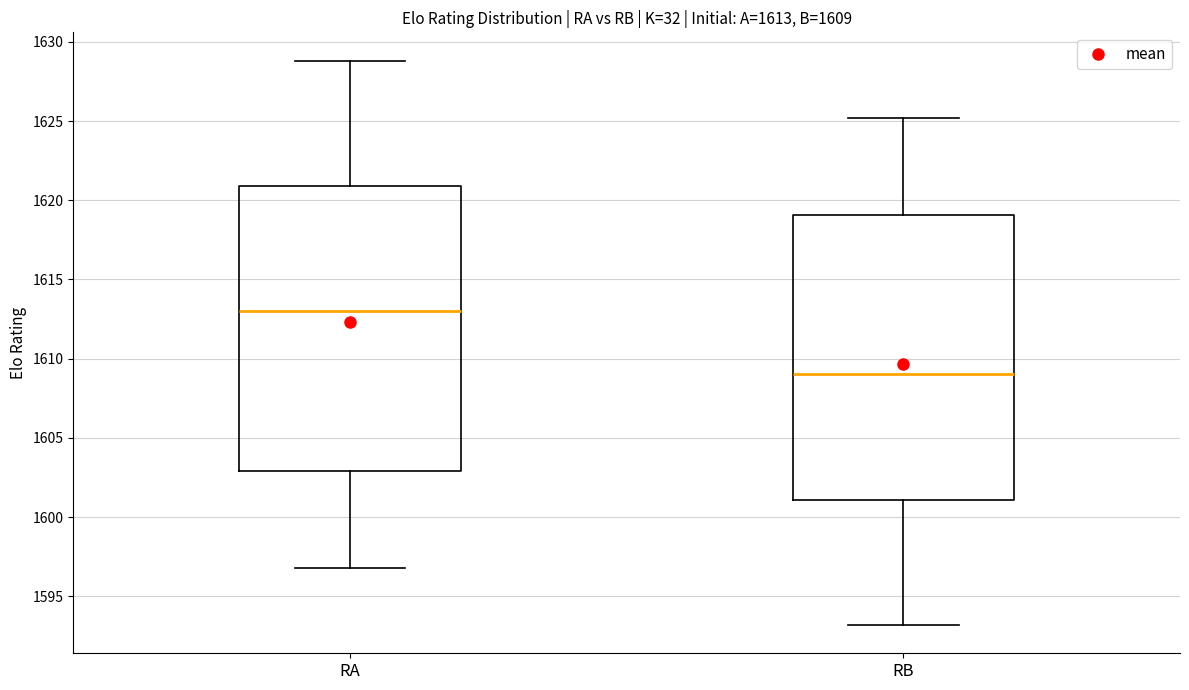

Which box has the highest median line?

RA